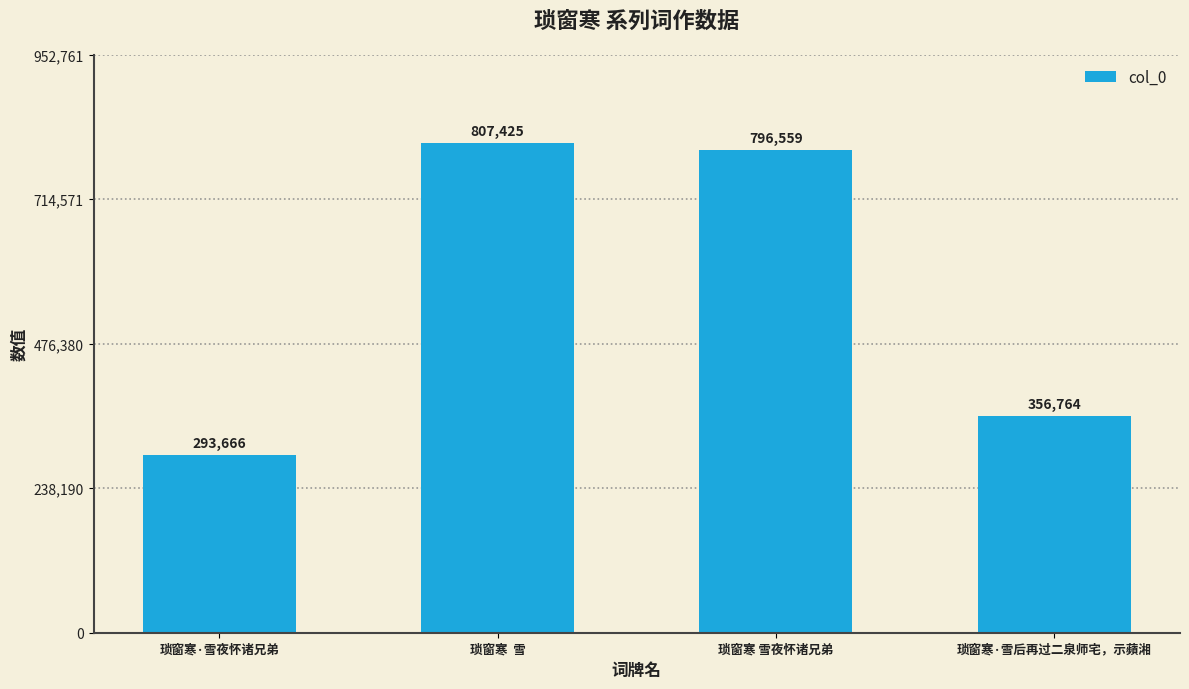

Reading left to right, extract all data points from this chart.

琐窗寒·雪夜怀诸兄弟=293666	琐窗寒  雪=807425	琐窗寒 雪夜怀诸兄弟=796559	琐窗寒·雪后再过二泉师宅，示蘋湘=356764